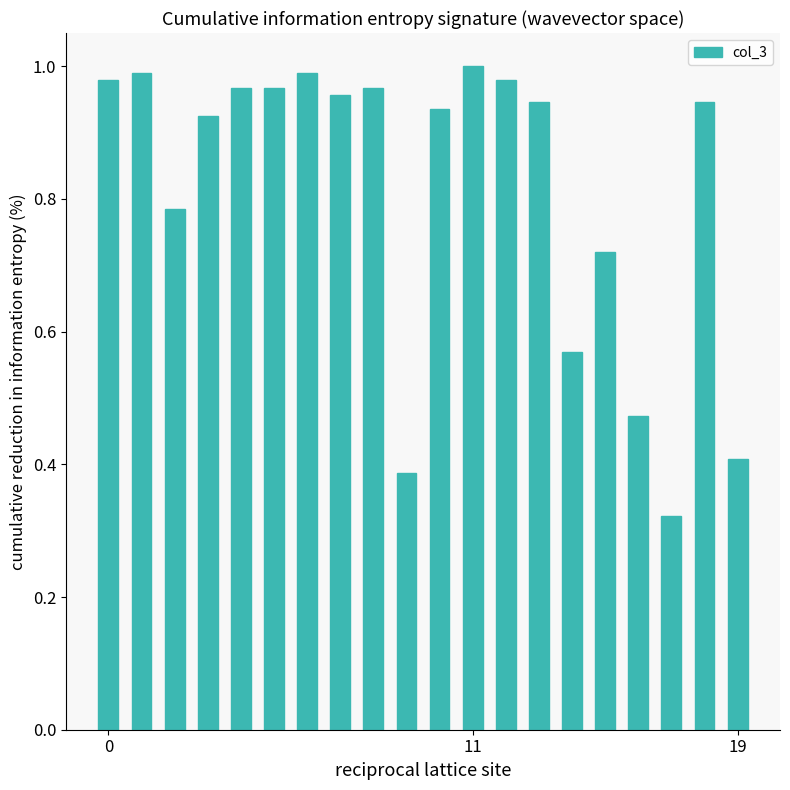

What is the sum of all values?

16.2